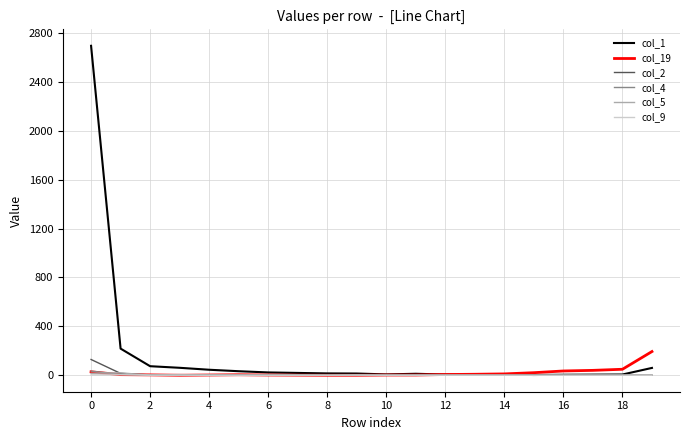

Which series has the largest total across all categories?

col_1